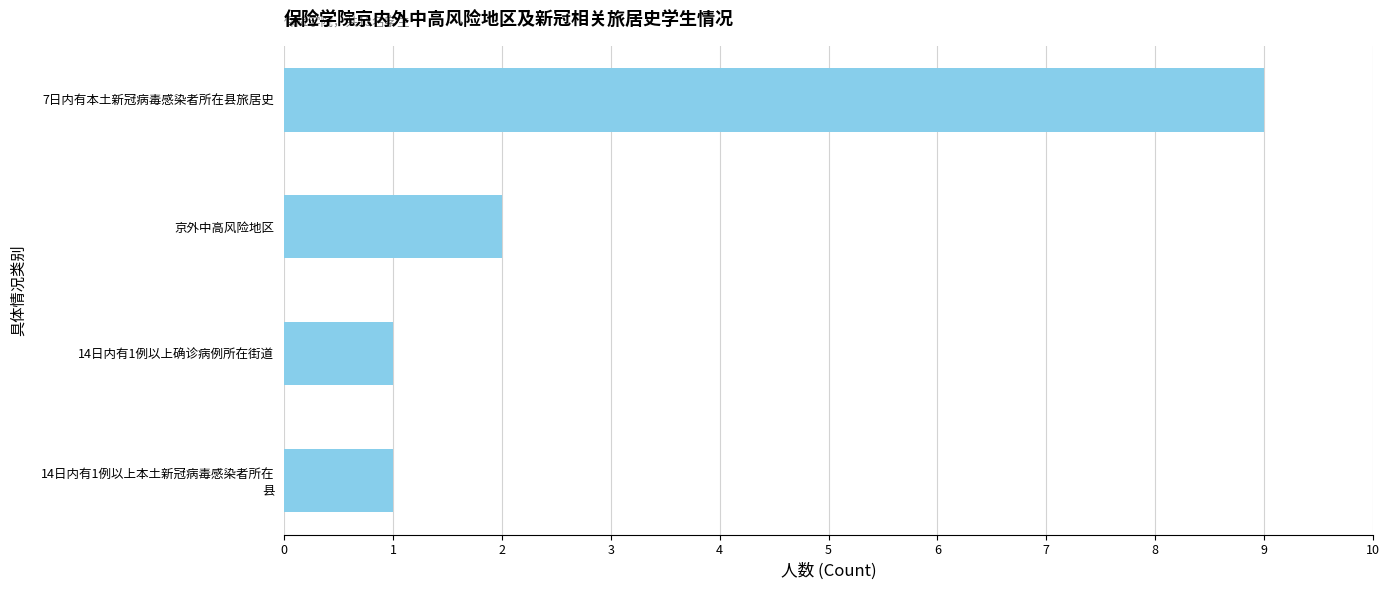

Reading top to bottom, list all the values displayed in this chart.

9	2	1	1